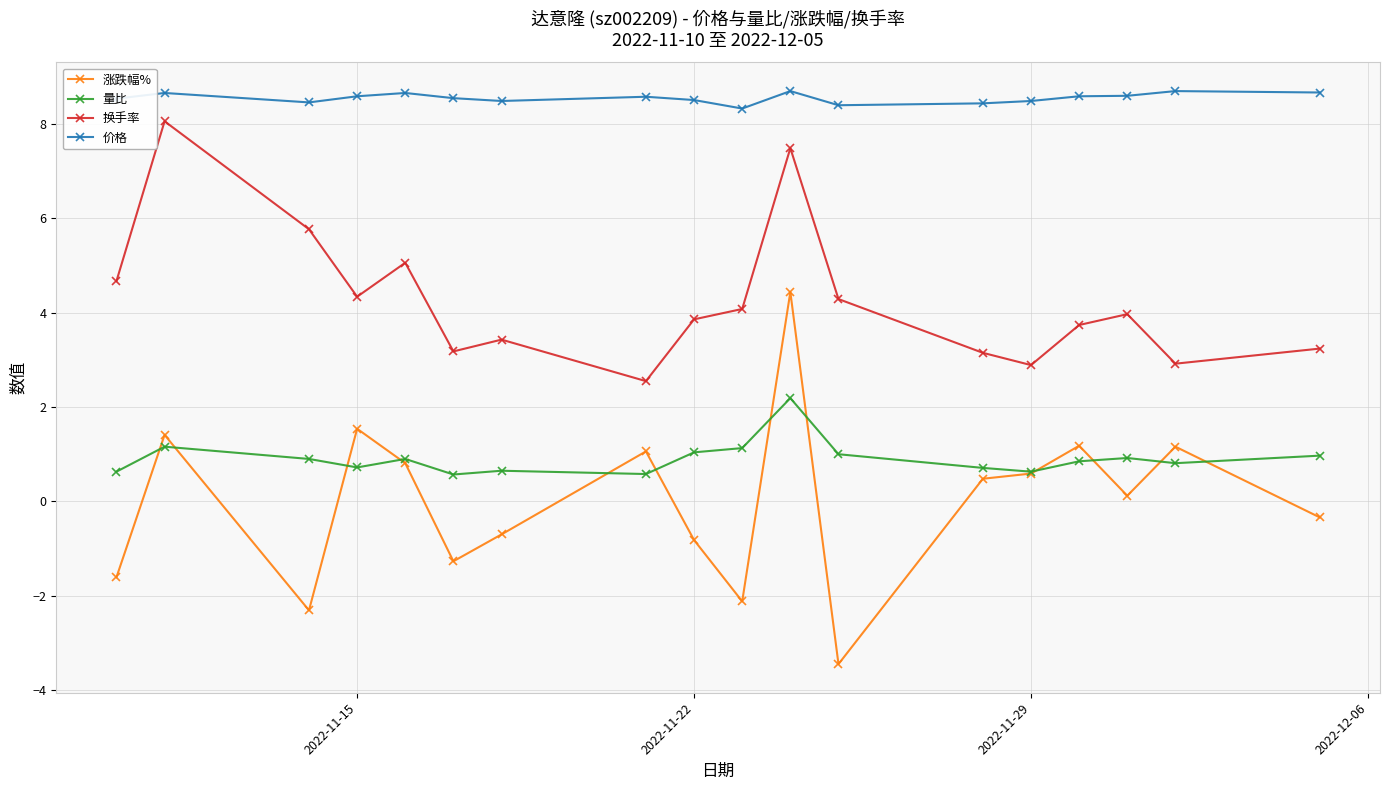

How many lines are shown in the chart?

4